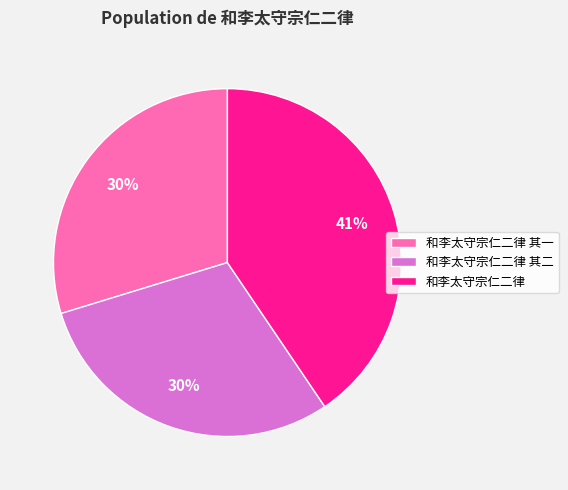

What percentage is the 和李太守宗仁二律 其二 slice, to the nearest percent?

30%